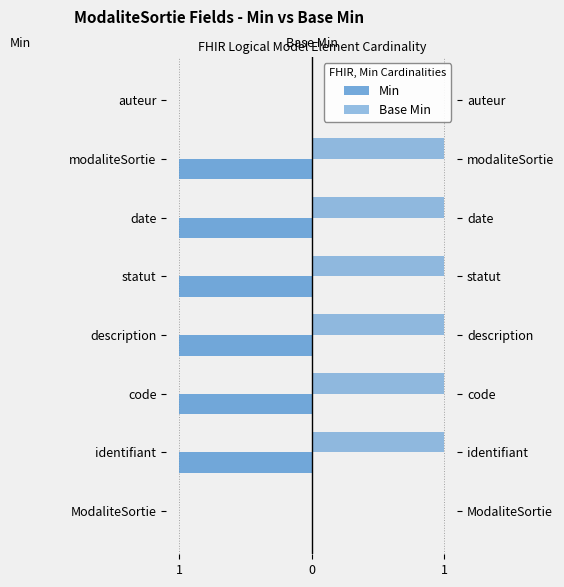

How many distinct data groups are displayed?

2